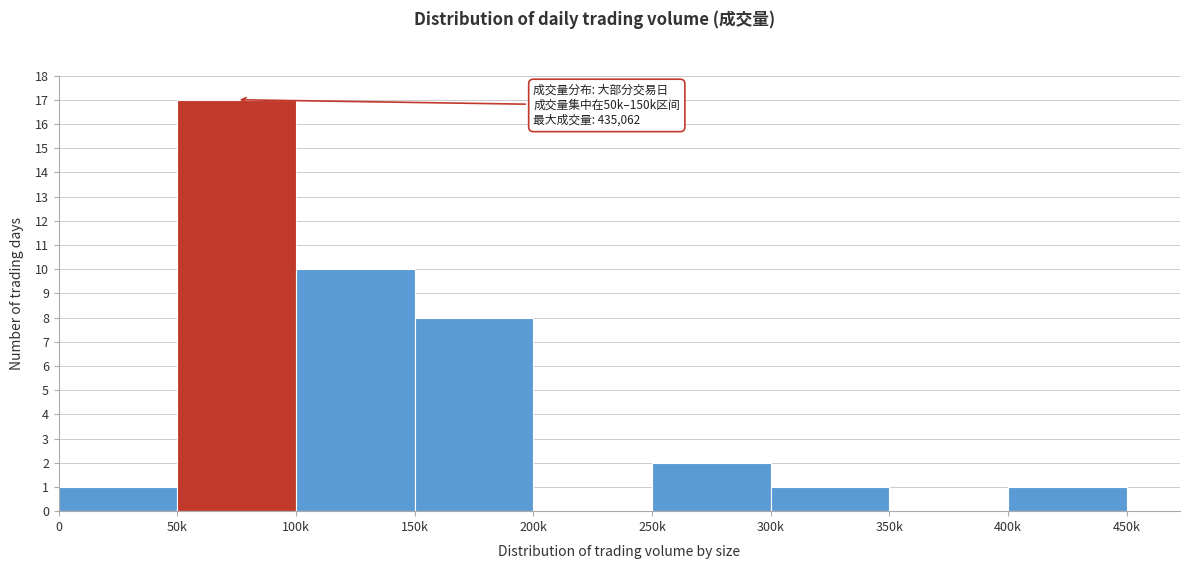

Reading right to left, transcribe all the data shown in this chart.

400k=1	350k=0	300k=1	250k=2	200k=0	150k=8	100k=10	50k=17	0=1